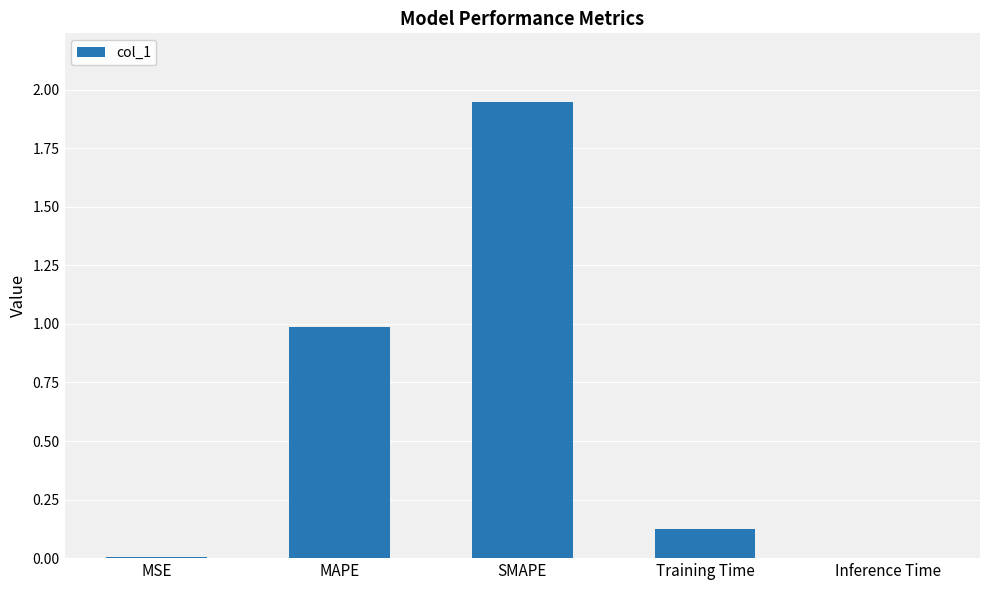

What is the sum of all values?

3.1